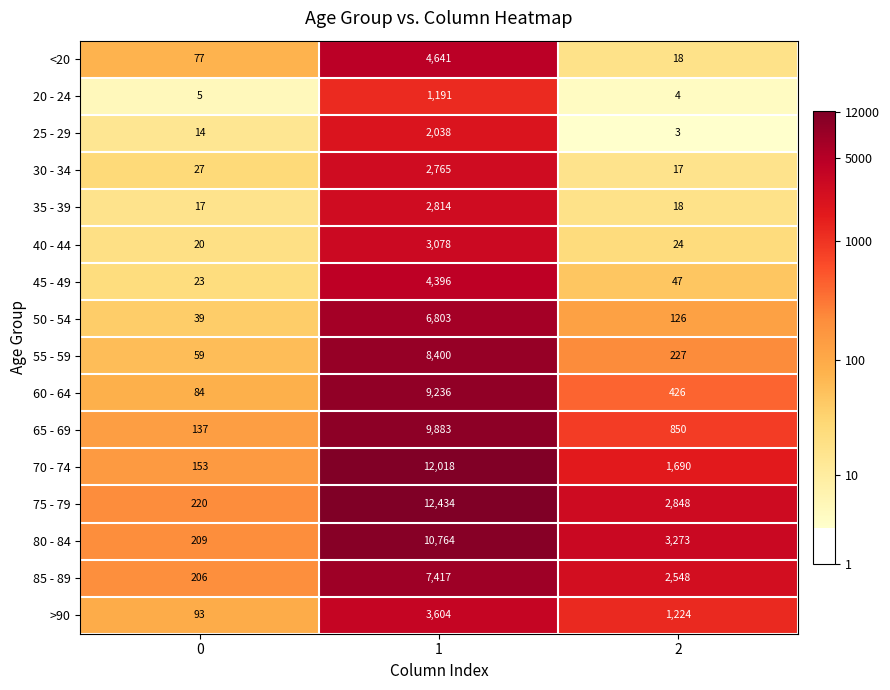

Which category has the highest value across all series?

1